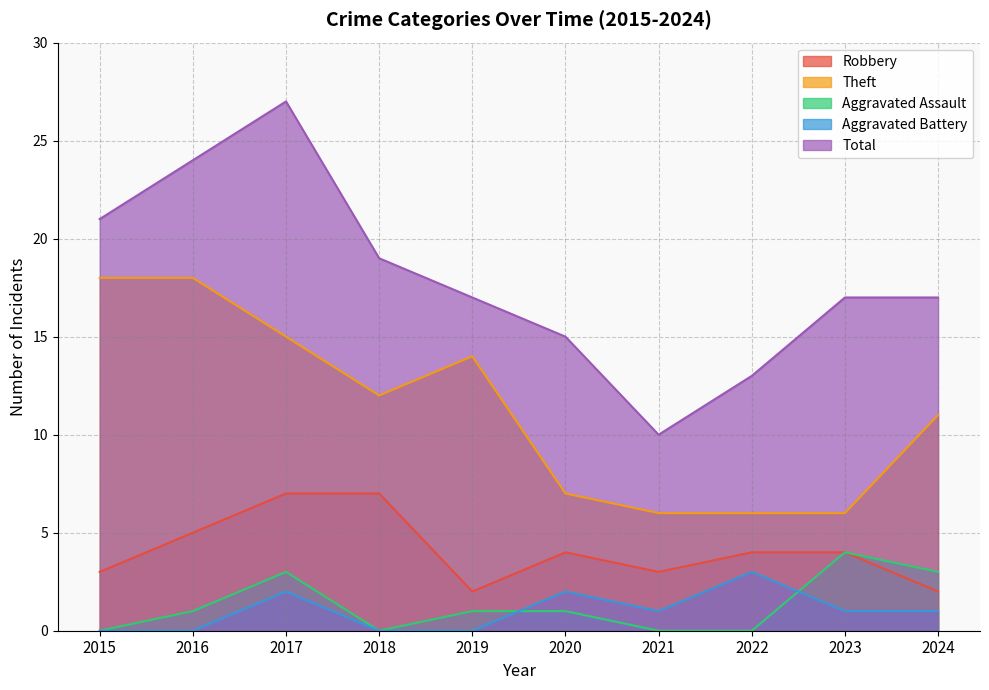

True or false: Theft and Aggravated Battery cross at least once.

False